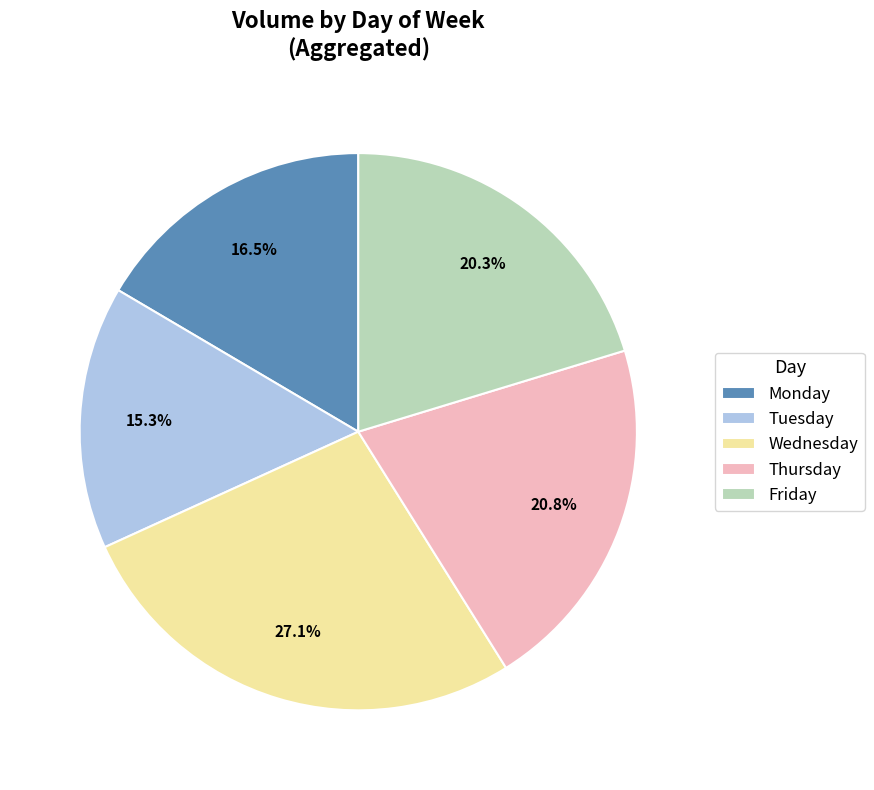

What is the smallest slice in the pie chart?

Tuesday